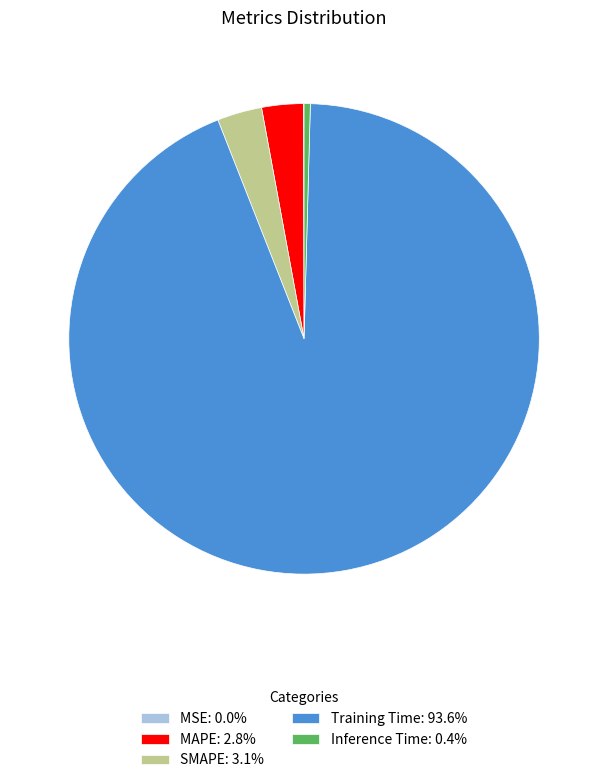

Is there any slice that represents more than half of the pie?

Yes